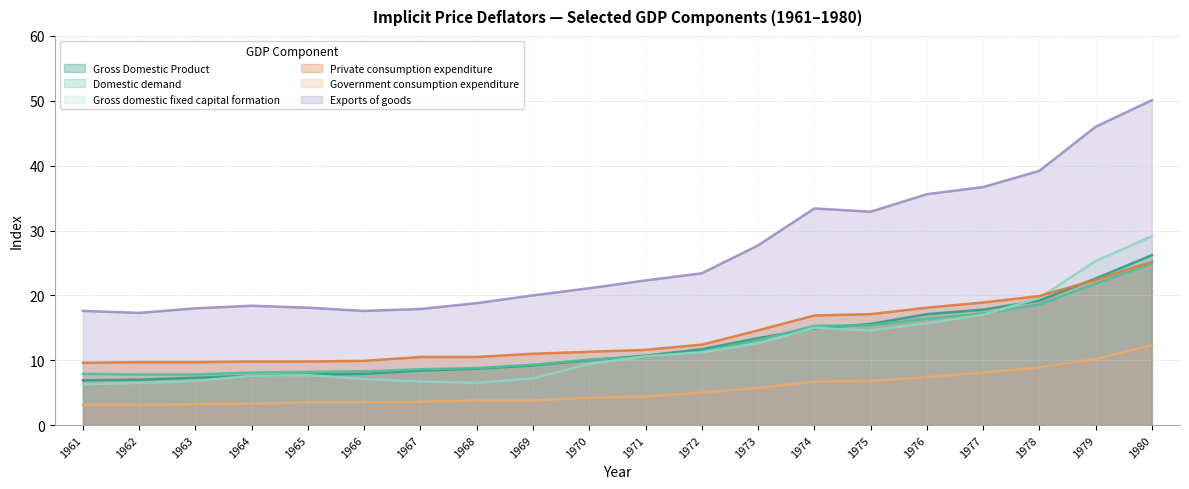

List the series in order of their peak value, highest first.

Exports of goods, Gross domestic fixed capital formation, Gross Domestic Product, Private consumption expenditure, Domestic demand, Government consumption expenditure